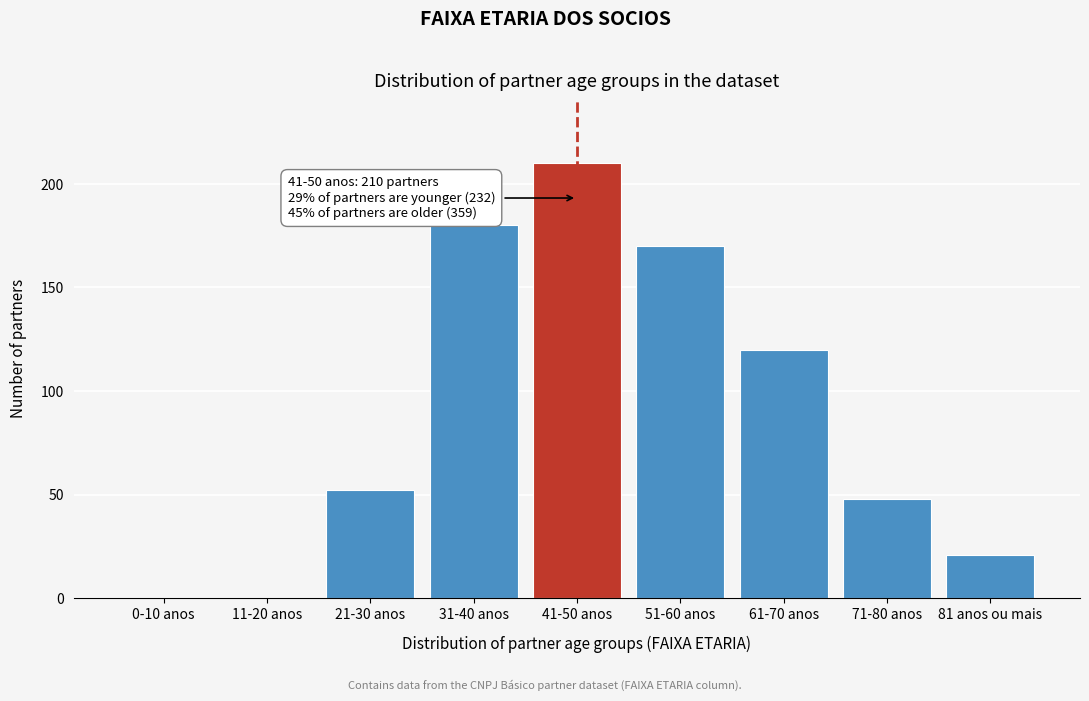

Reading left to right, what are all the values shown in this chart?

0-10 anos=0	11-20 anos=0	21-30 anos=52	31-40 anos=180	41-50 anos=210	51-60 anos=170	61-70 anos=120	71-80 anos=48	81 anos ou mais=21